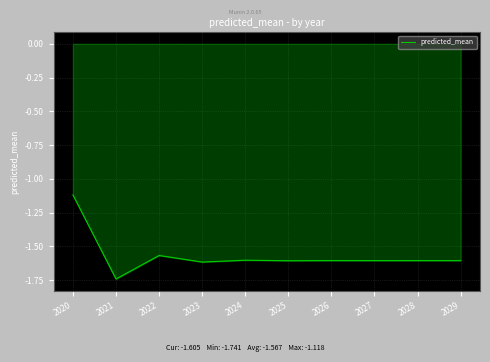

What is the change in value from 2021 to 2023?

+0.1